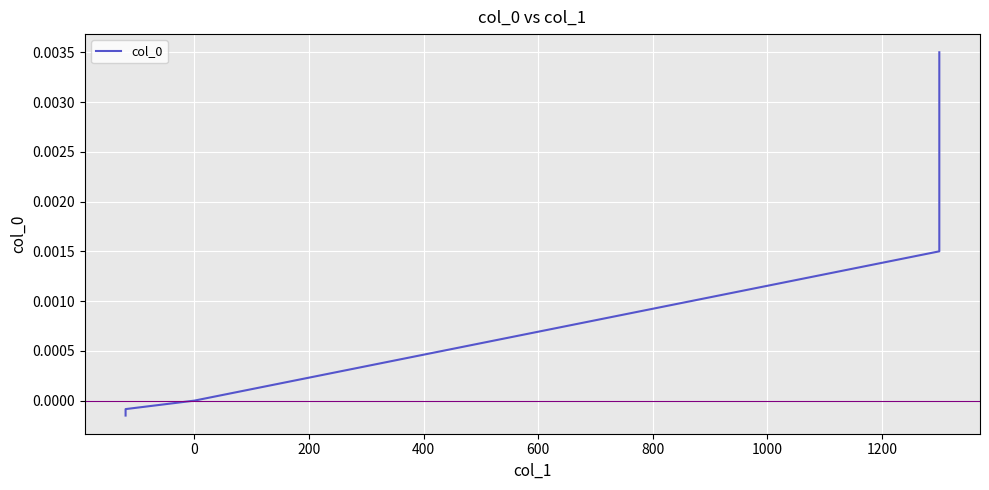

The value at −200 is -0.0. True or false?

False